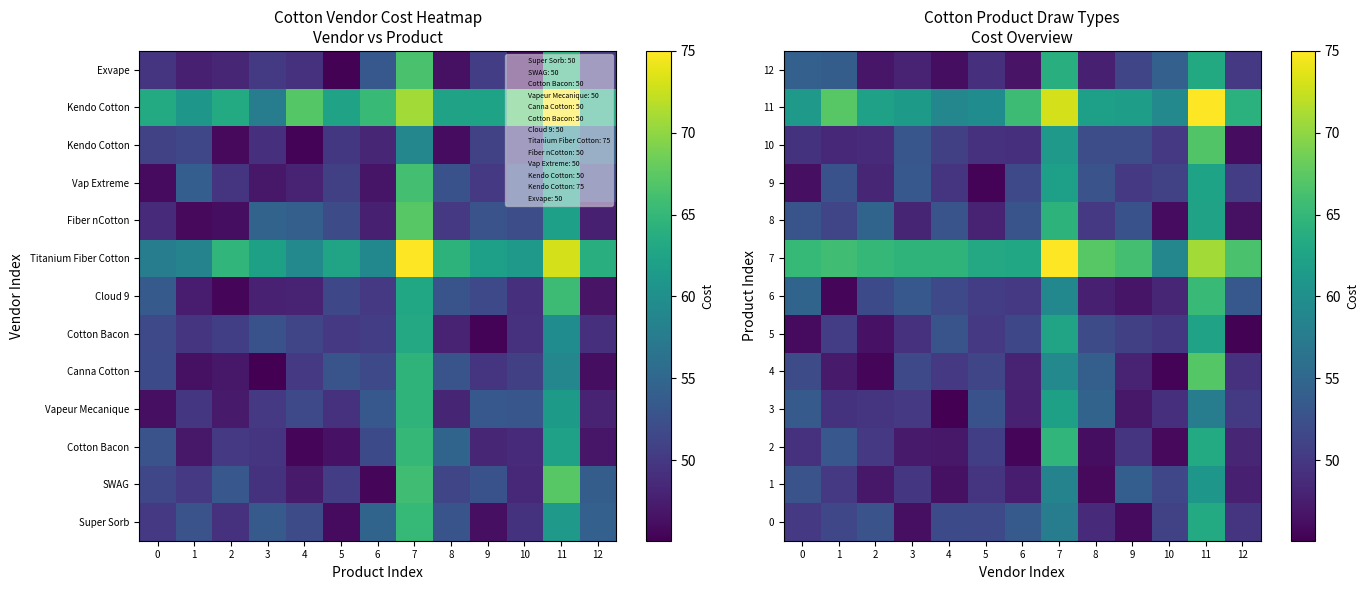

Which series has the largest total across all categories?

7